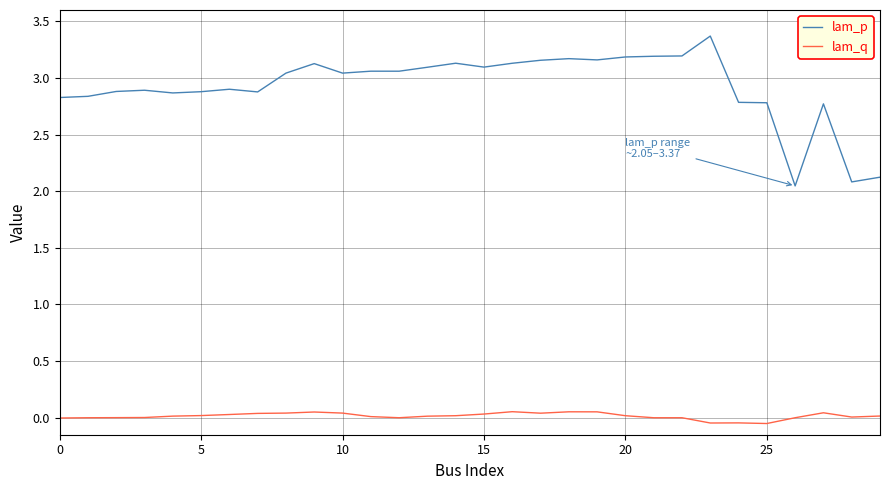

True or false: lam_p and lam_q intersect in this chart.

False